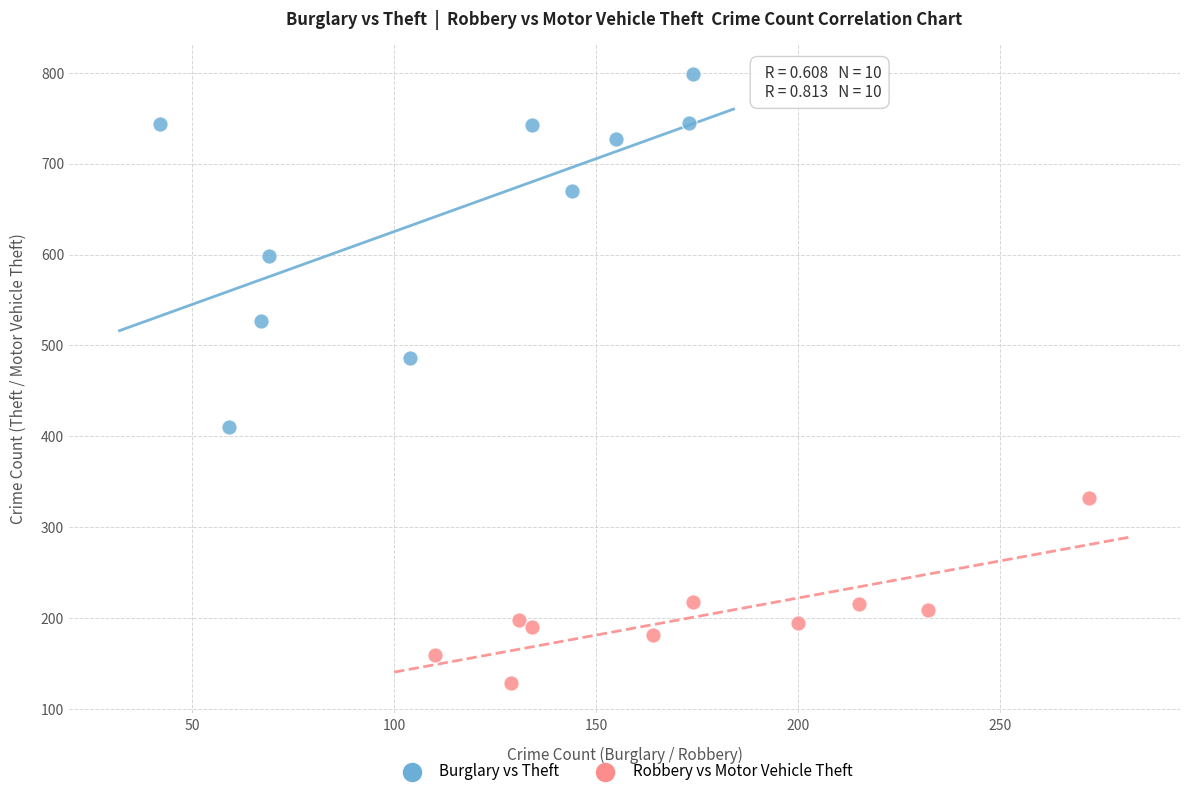

Which series contains the highest Y value?

Burglary vs Theft